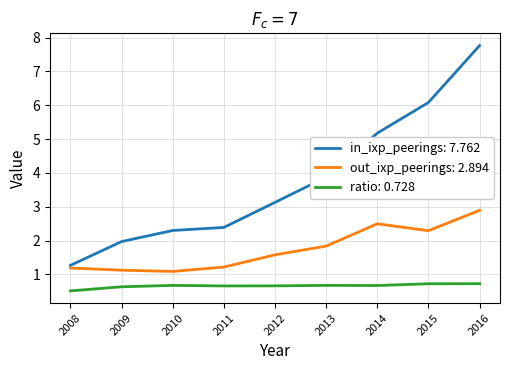

Rank the series at 2012 from lowest to highest value.

ratio: 0.728, out_ixp_peerings: 2.894, in_ixp_peerings: 7.762